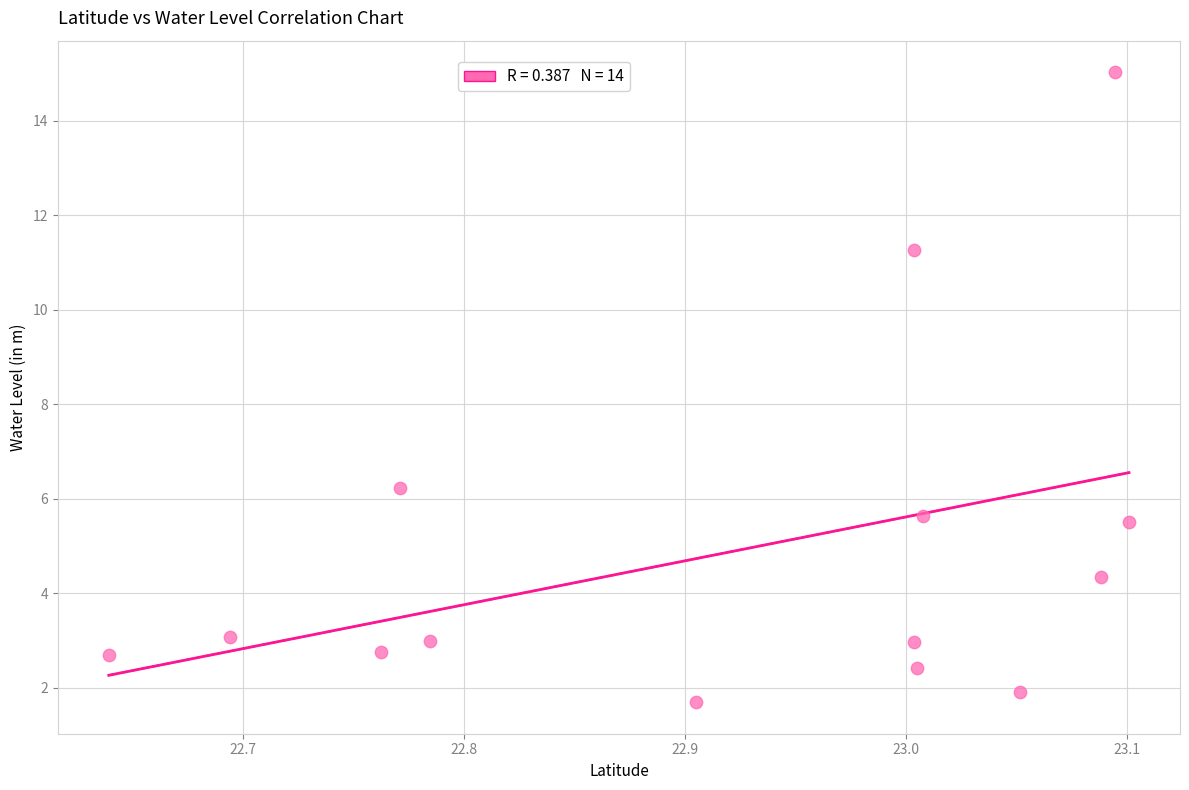

What is the range of Y values (max minus min)?

13.3